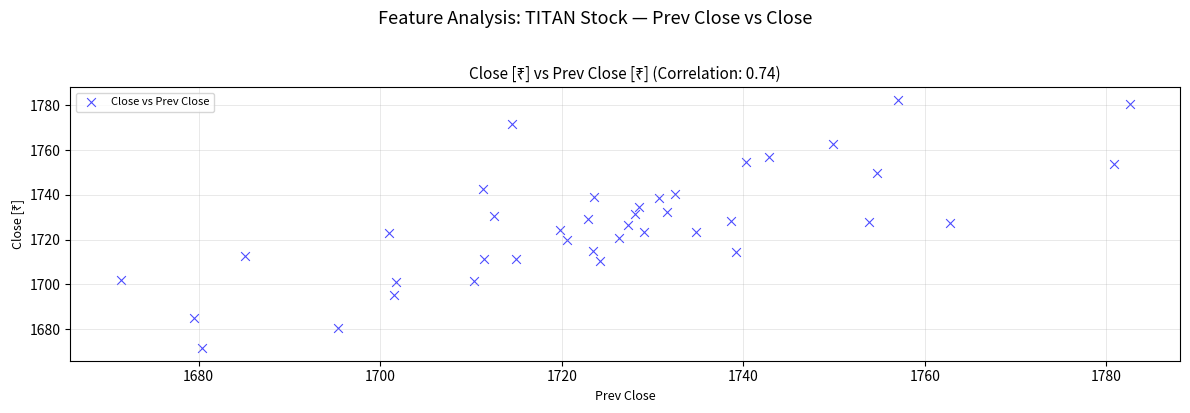

What is the range of X values (max minus min)?

111.1